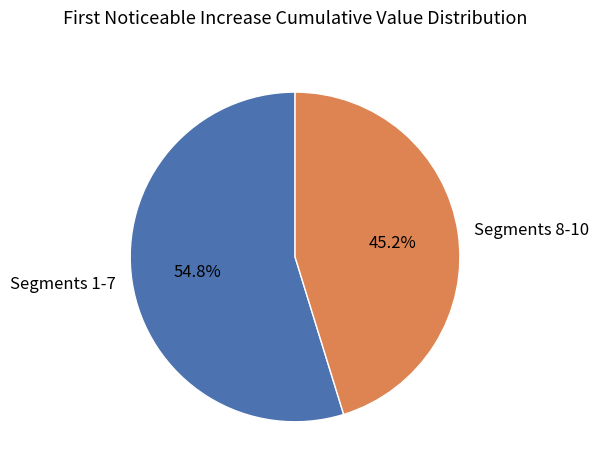

Approximately how many times larger is the value at Segments 1-7 compared to Segments 8-10?

1.2